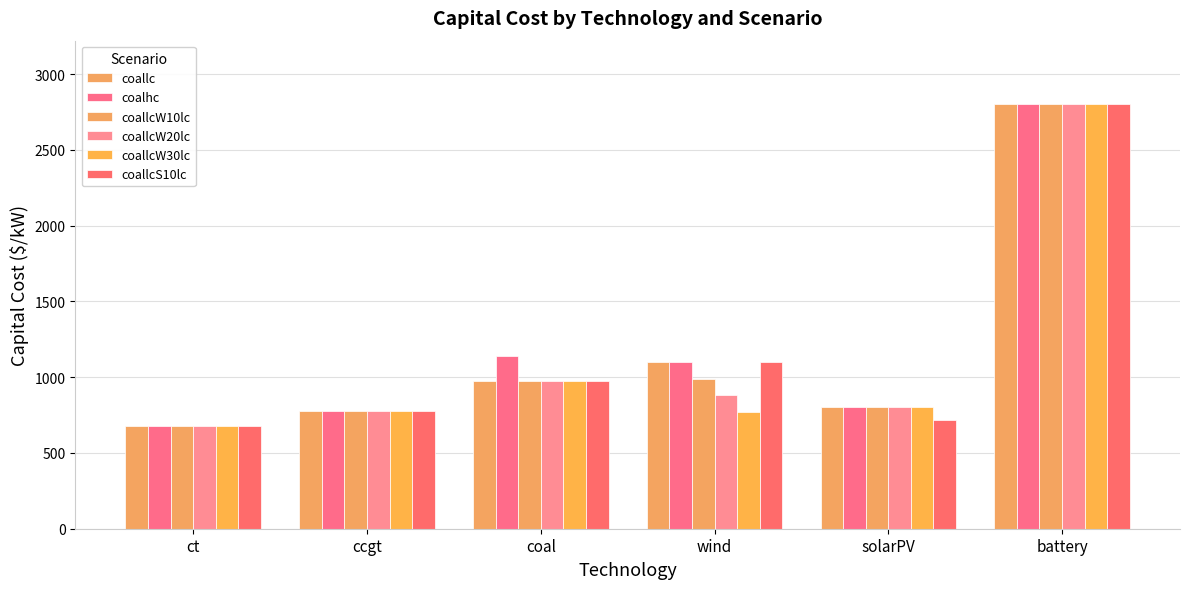

Which label corresponds to the smallest value in the chart?

ct